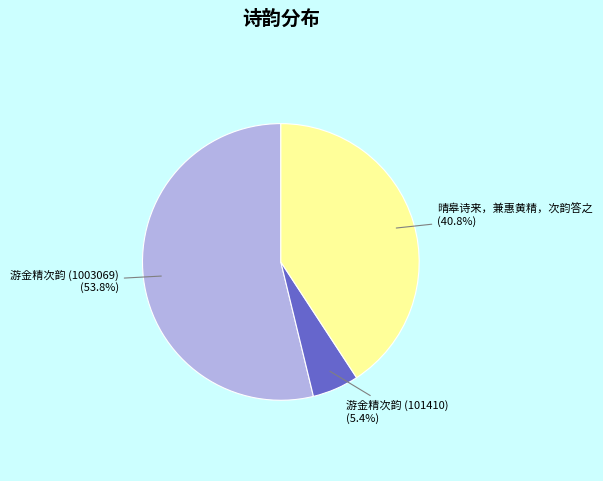

True or false: 游金精次韵 (101410) accounts for 5% of the total.

True